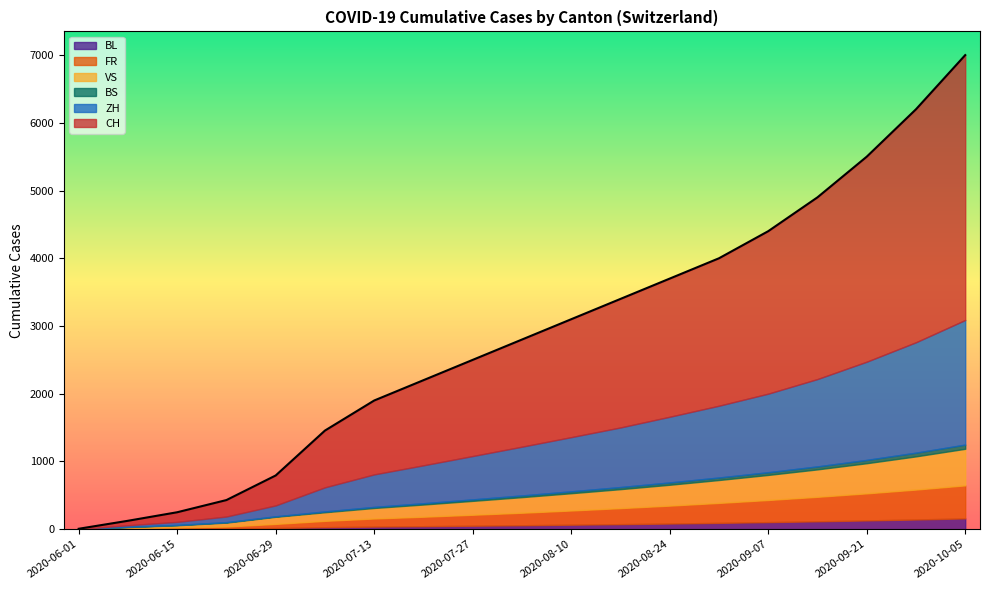

Rank the series by their maximum value, from lowest to highest.

BS, BL, FR, VS, ZH, CH